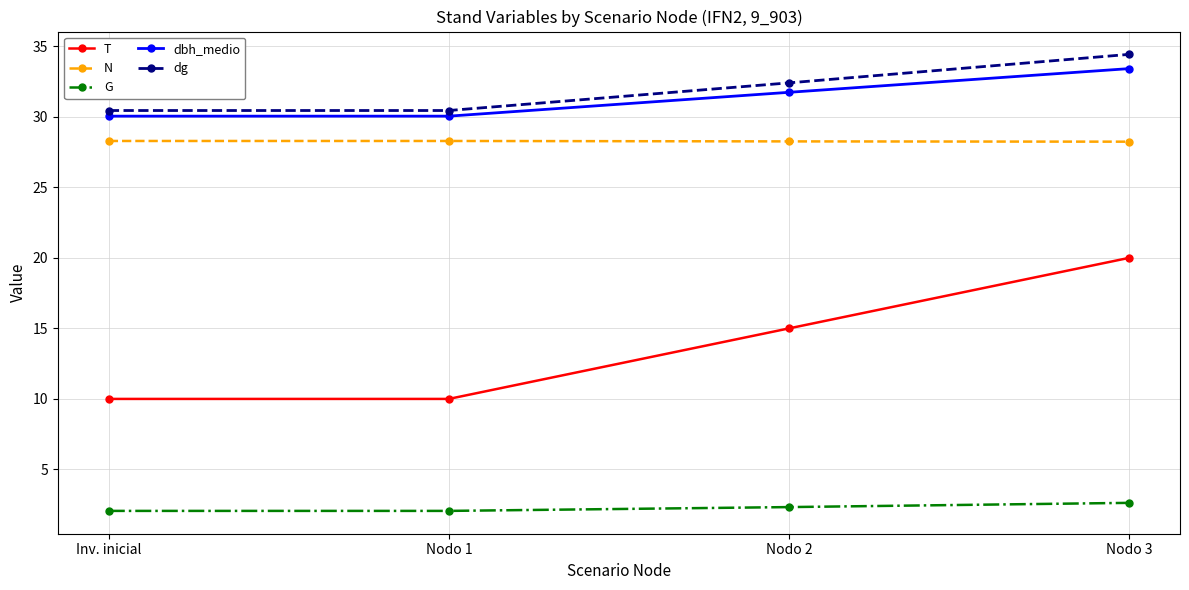

What is the total value across all series at Nodo 3?

118.7